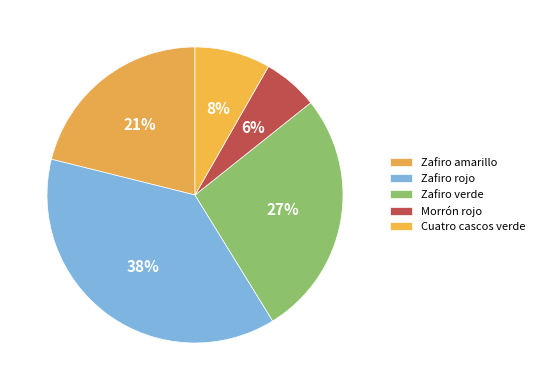

Count the number of slices in the pie.

5